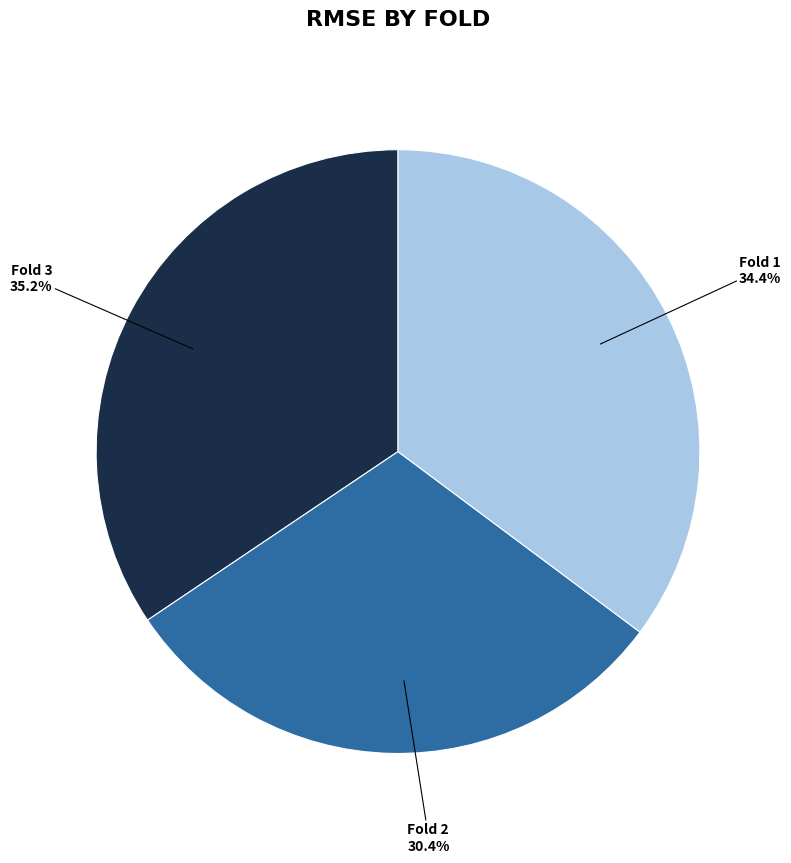

Does any single category account for the majority?

No